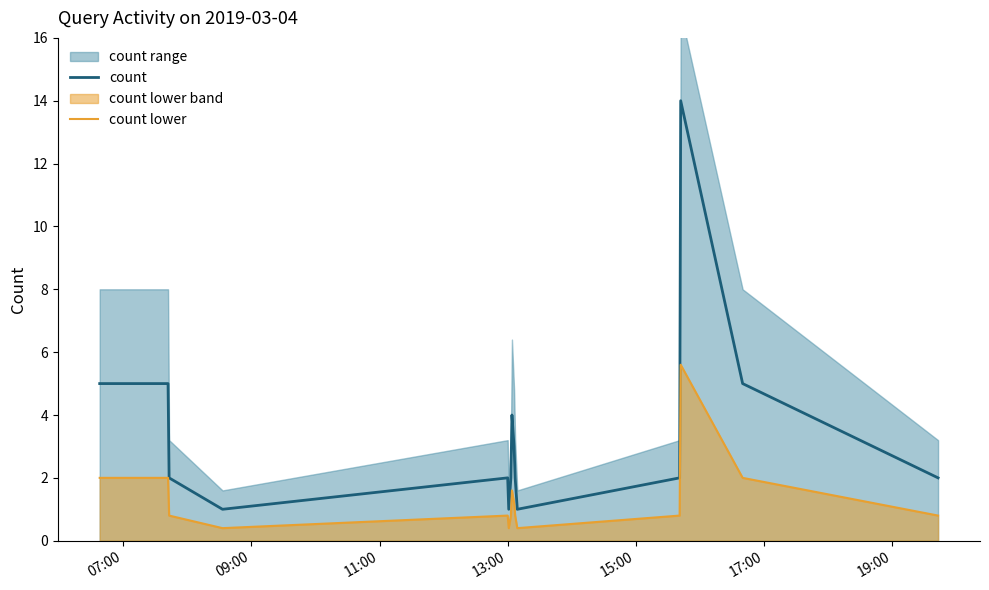

True or false: count lower and count cross at least once.

False